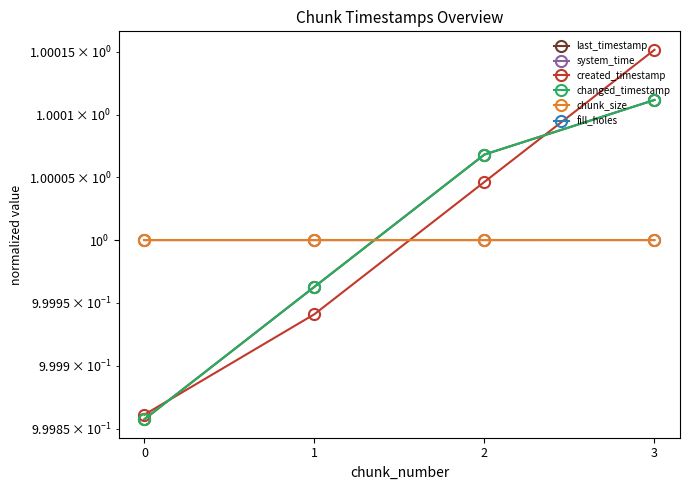

The value of created_timestamp at 1 is 1.0. True or false?

True